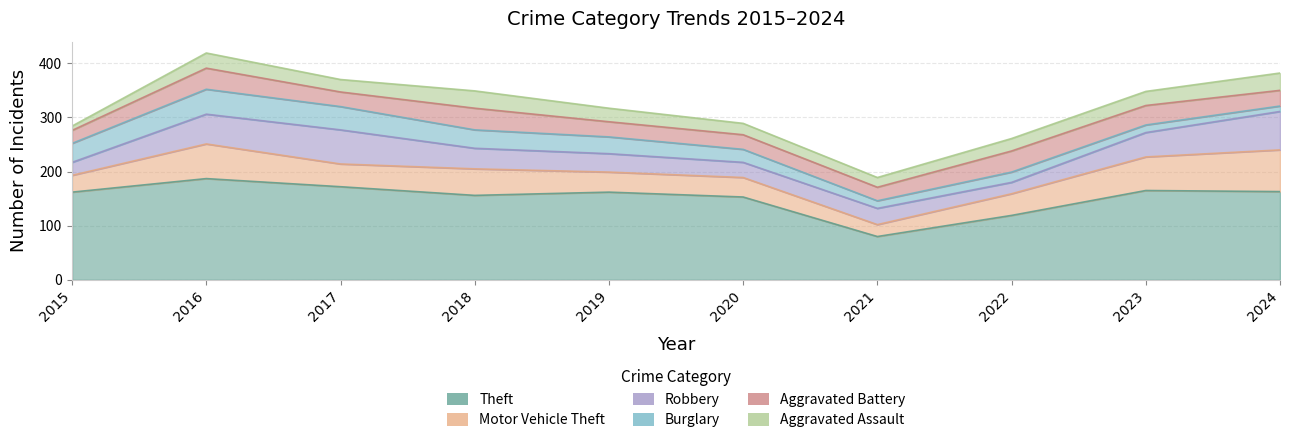

Where is the first local minimum for Aggravated Battery?

2017